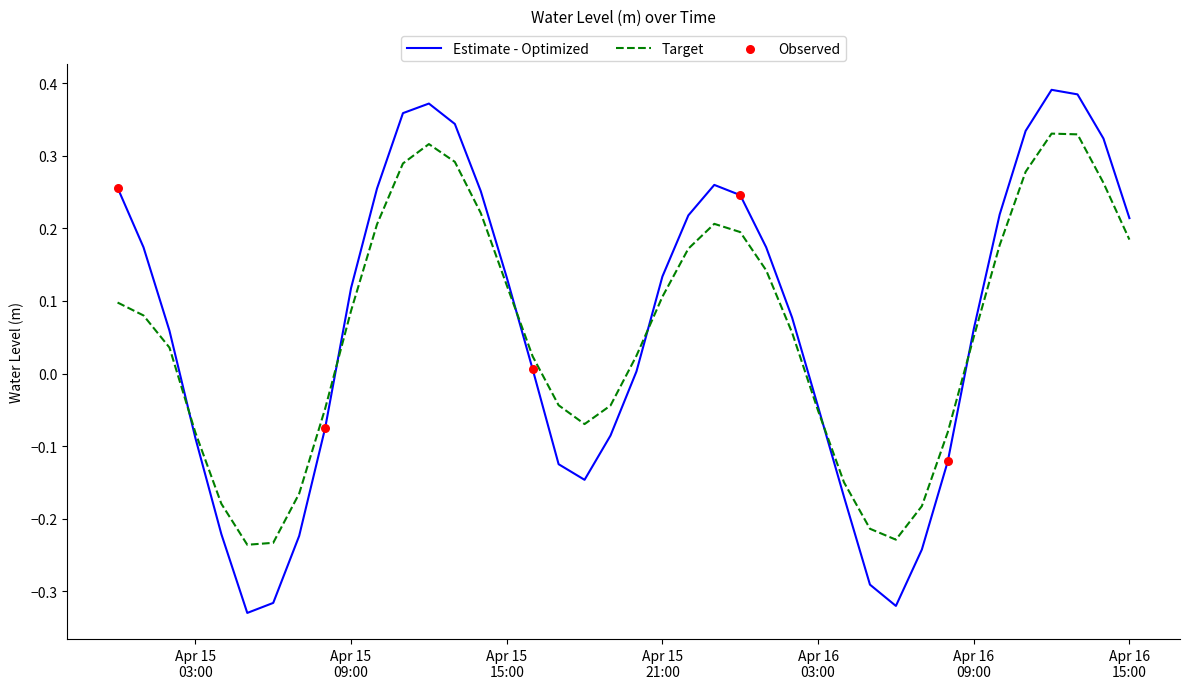

Which series has the largest range (max minus min)?

Estimate - Optimized